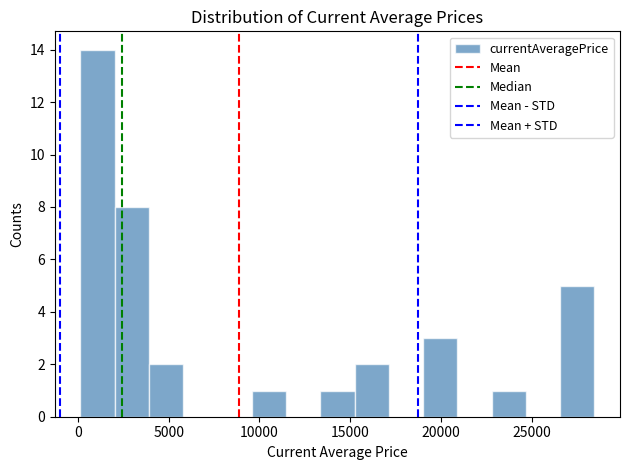

Read against the x-axis, roughly where is the centre of the tallest bar?

1000